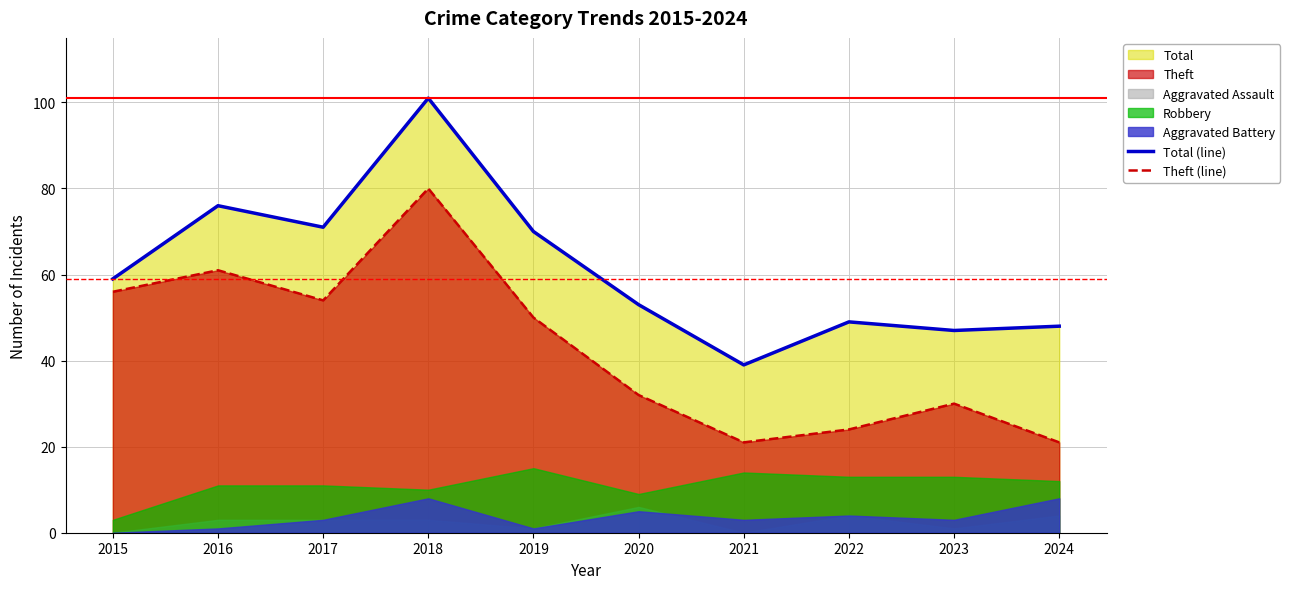

What is the sum of the Total (line) values at 2018 and 2019?

171